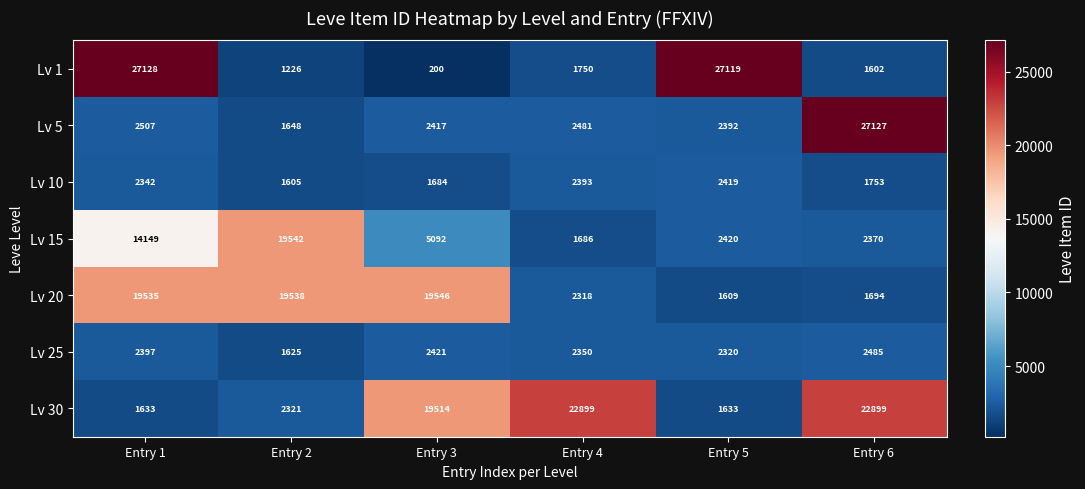

Count the number of data series in this chart.

7